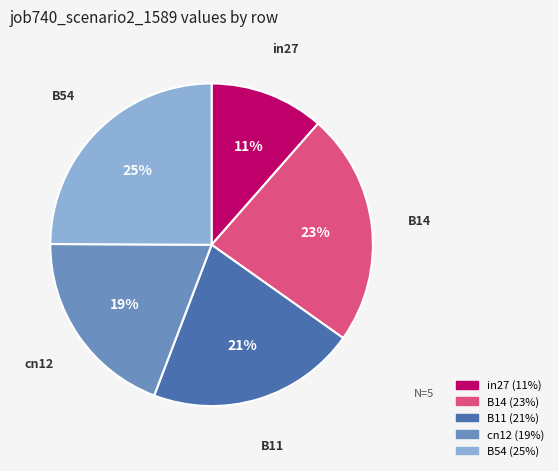

What is the smallest slice in the pie chart?

in27